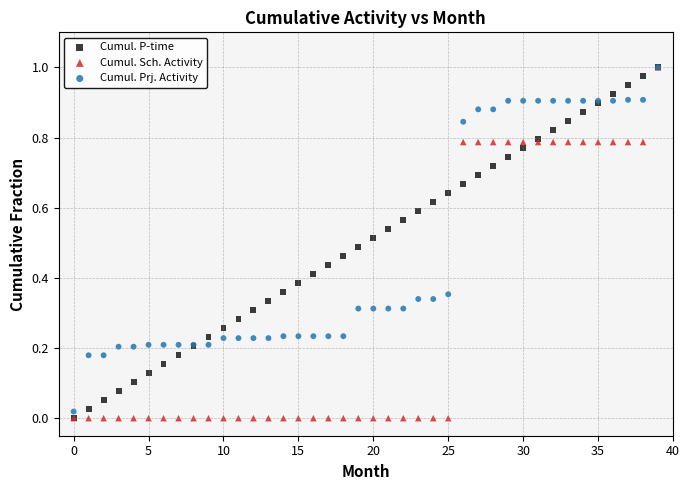

What are all the series names shown in the legend?

Cumul. P-time, Cumul. Sch. Activity, Cumul. Prj. Activity